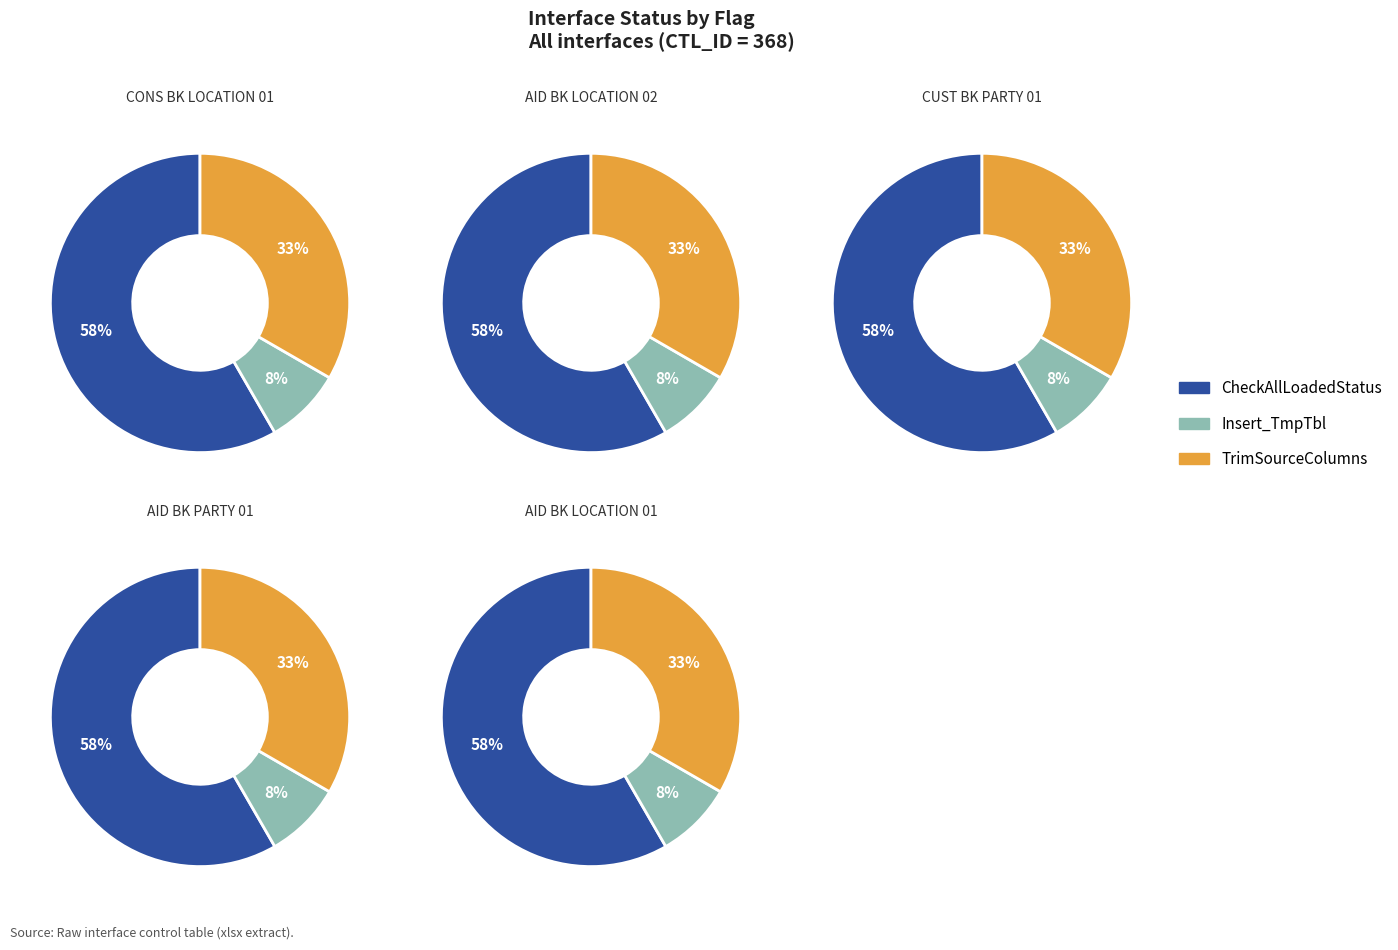

At INT_T_ANY_CUST_BK_PARTY_01, list the series in order from largest to smallest.

CheckAllLoadedStatus, TrimSourceColumns, Insert_TmpTbl